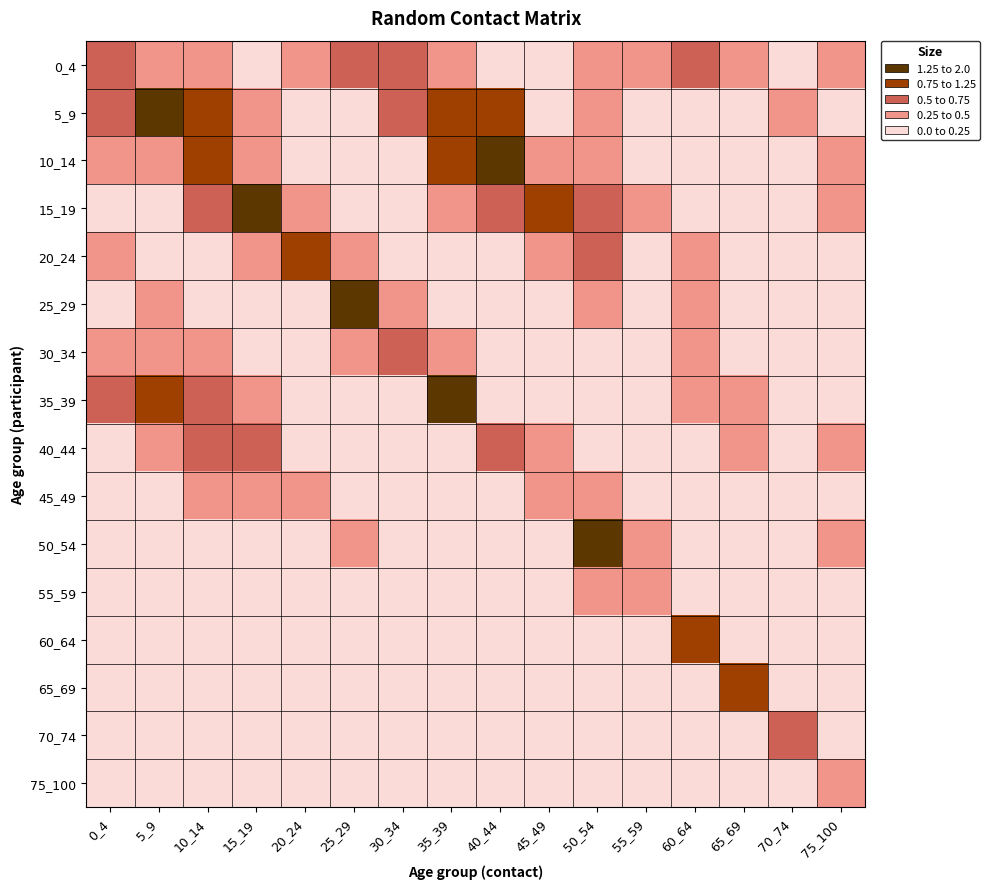

Between 0_4 and 30_34, which is larger?

30_34